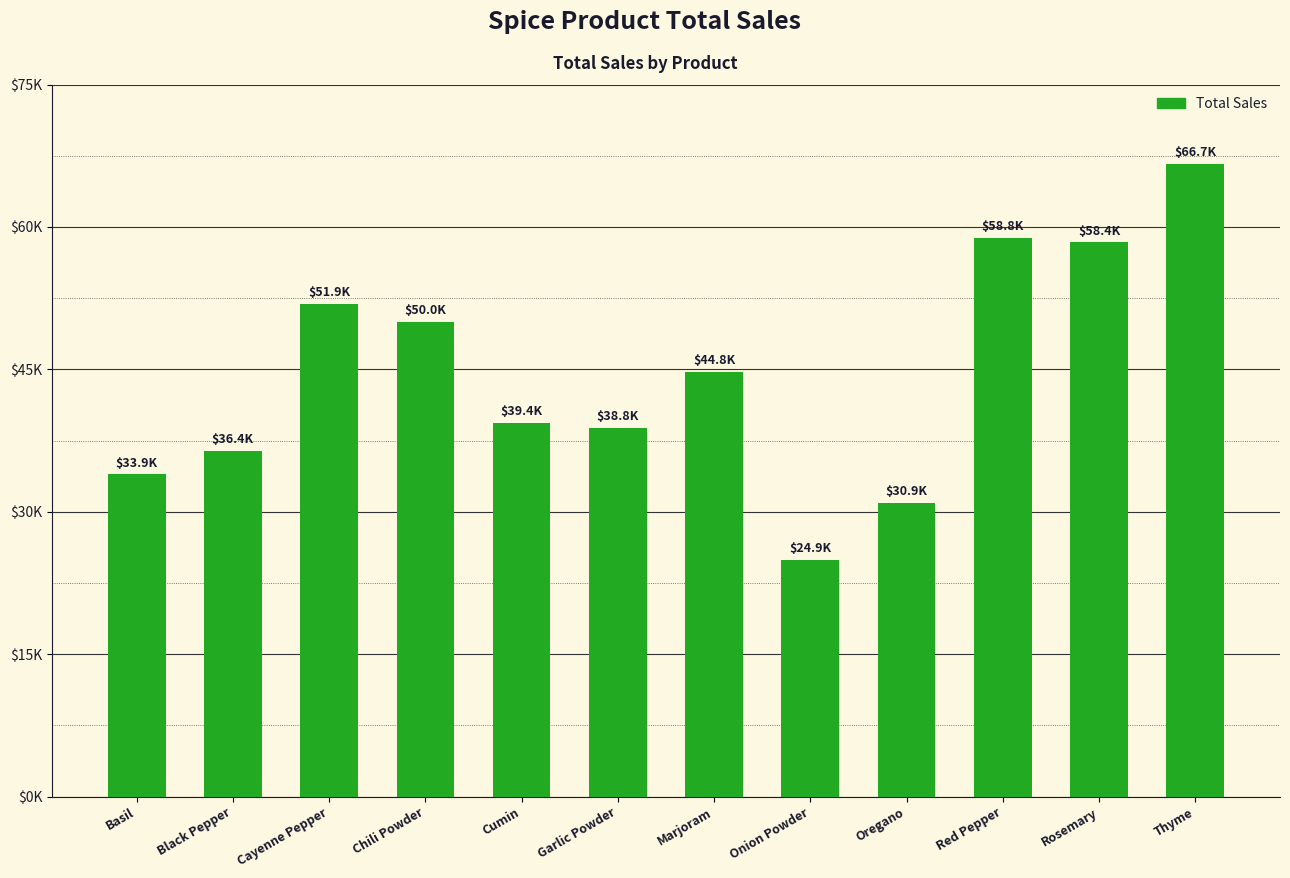

Reading right to left, list all the values displayed in this chart.

66676.9	58369.7	58828.2	30940.5	24934.7	44759.8	38846.8	39396.2	49986.8	51889.9	36403.2	33931.5